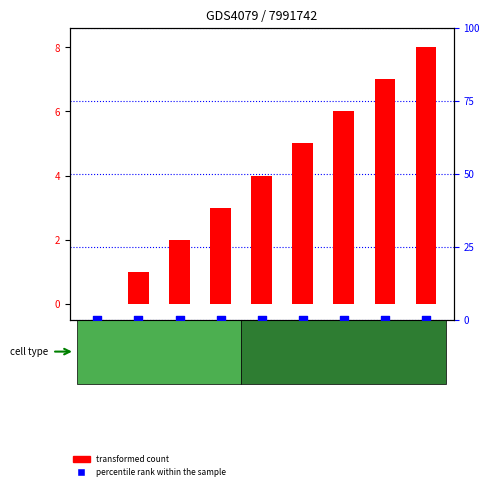

At which category is the sum across all series the highest?

8